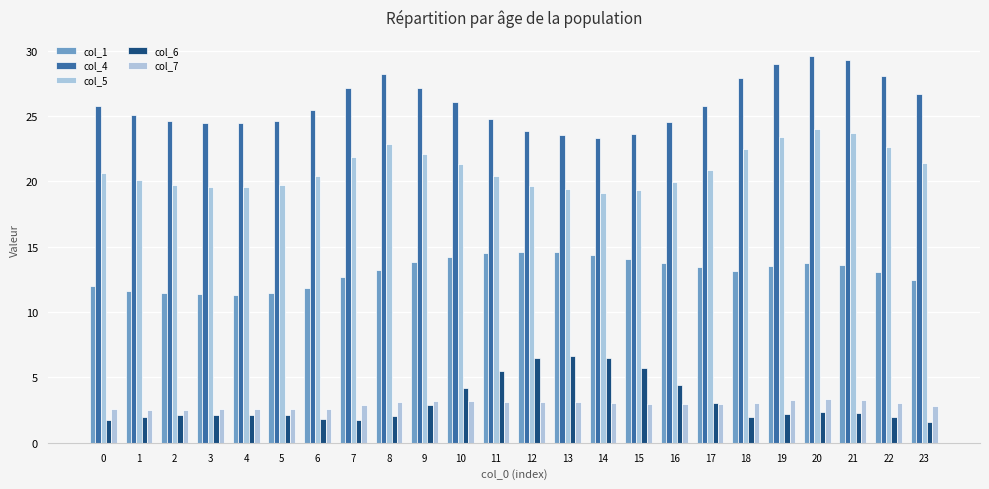

What is the value of the col_1 bar at the 8th from the left?

12.7